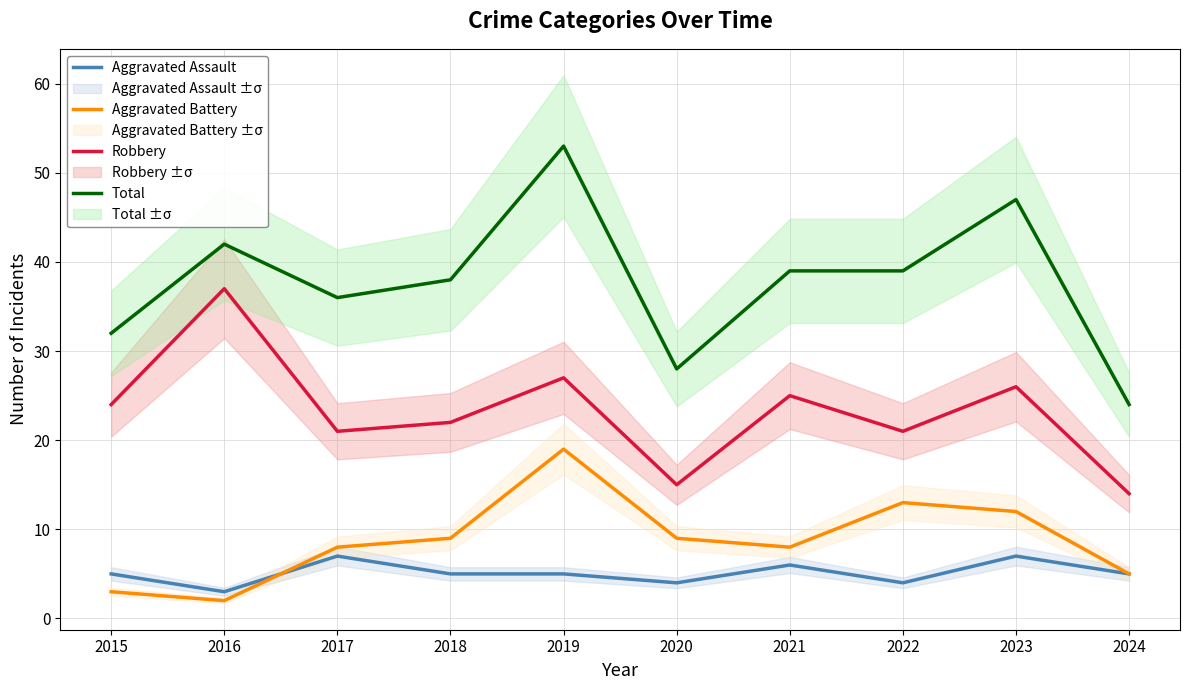

Reading left to right, what are all the values shown in this chart?

Aggravated Assault: 2015=5	2016=3	2017=7	2018=5	2019=5	2020=4	2021=6	2022=4	2023=7	2024=5
Aggravated Battery: 2015=3	2016=2	2017=8	2018=9	2019=19	2020=9	2021=8	2022=13	2023=12	2024=5
Robbery: 2015=24	2016=37	2017=21	2018=22	2019=27	2020=15	2021=25	2022=21	2023=26	2024=14
Total: 2015=32	2016=42	2017=36	2018=38	2019=53	2020=28	2021=39	2022=39	2023=47	2024=24